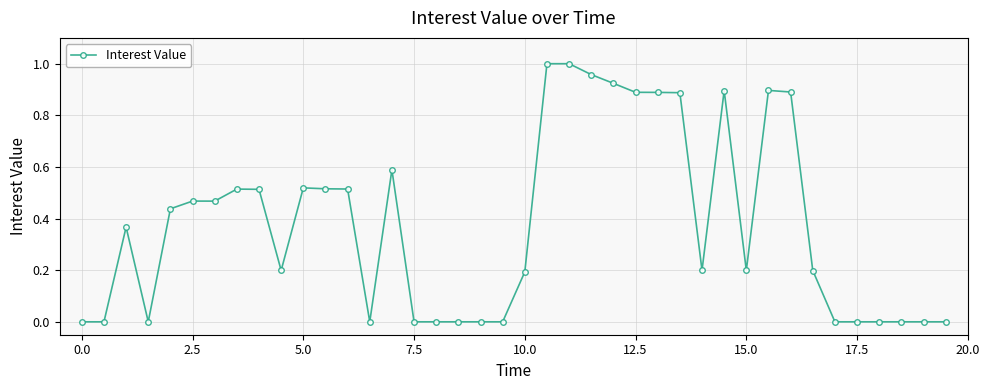

True or false: the data has more than 0 interior local peaks.

True